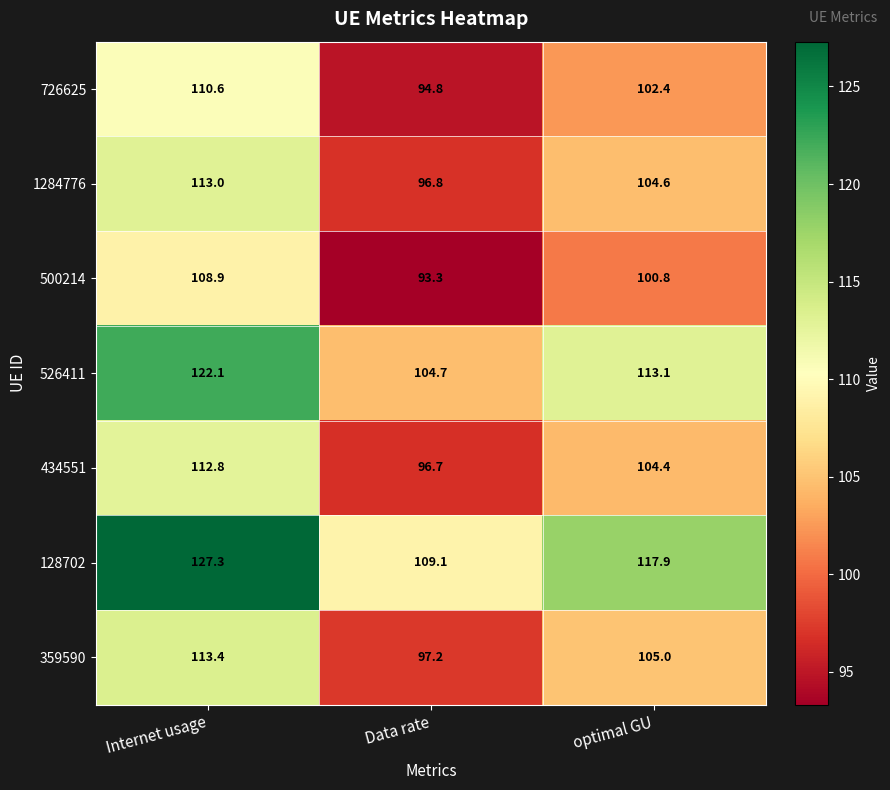

Reading left to right, list all the values displayed in this chart.

726625: 110.6	94.8	102.4
1284776: 113.0	96.8	104.6
500214: 108.9	93.3	100.8
526411: 122.1	104.7	113.1
434551: 112.8	96.7	104.4
128702: 127.3	109.1	117.9
359590: 113.4	97.2	105.0